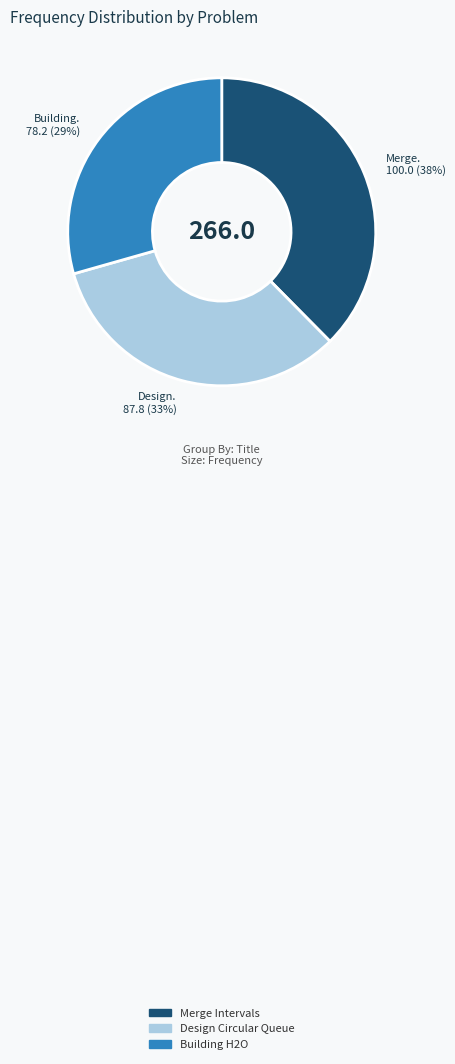

Is there any slice that represents more than half of the pie?

No